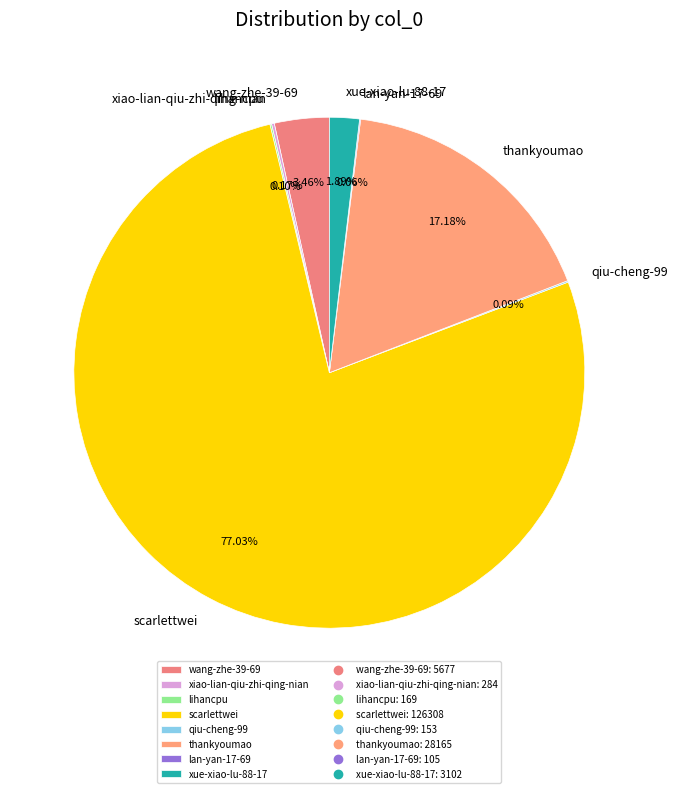

Is it true that scarlettwei is 77% of the pie?

True